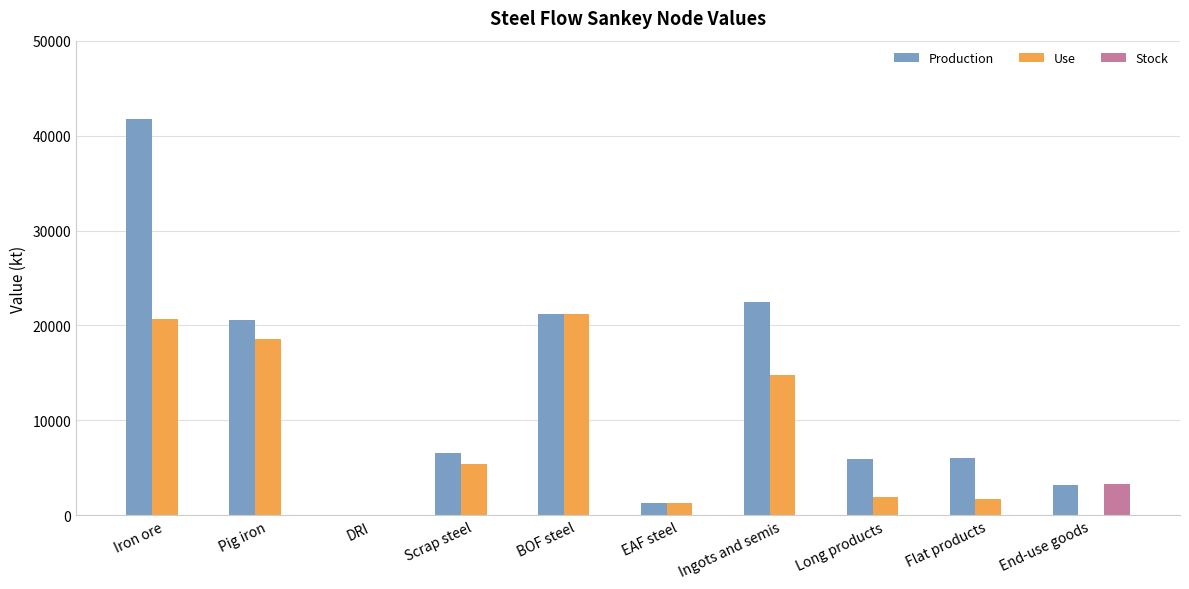

What is the sum of all Production values?

129055.5